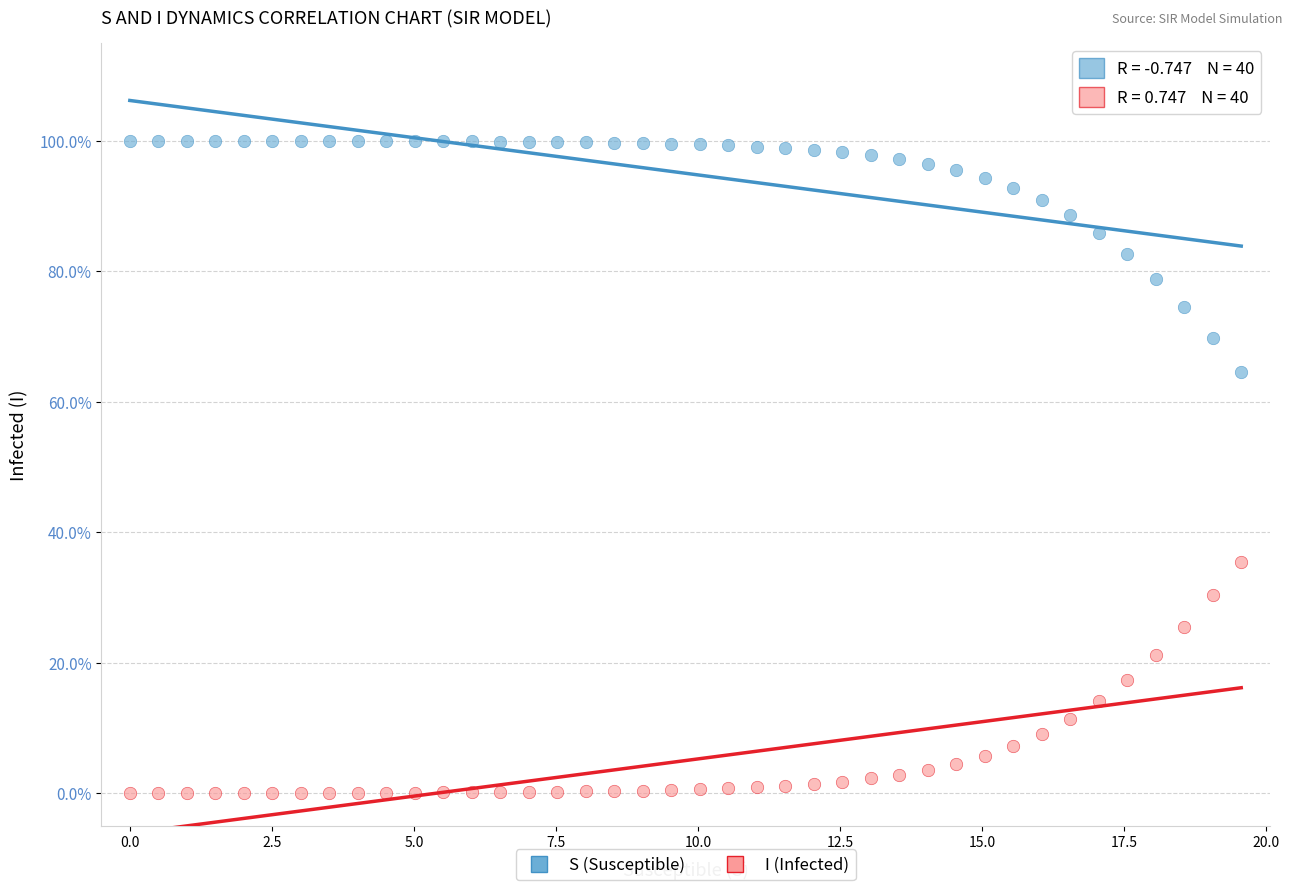

What are all the series names shown in the legend?

S (Susceptible), I (Infected)